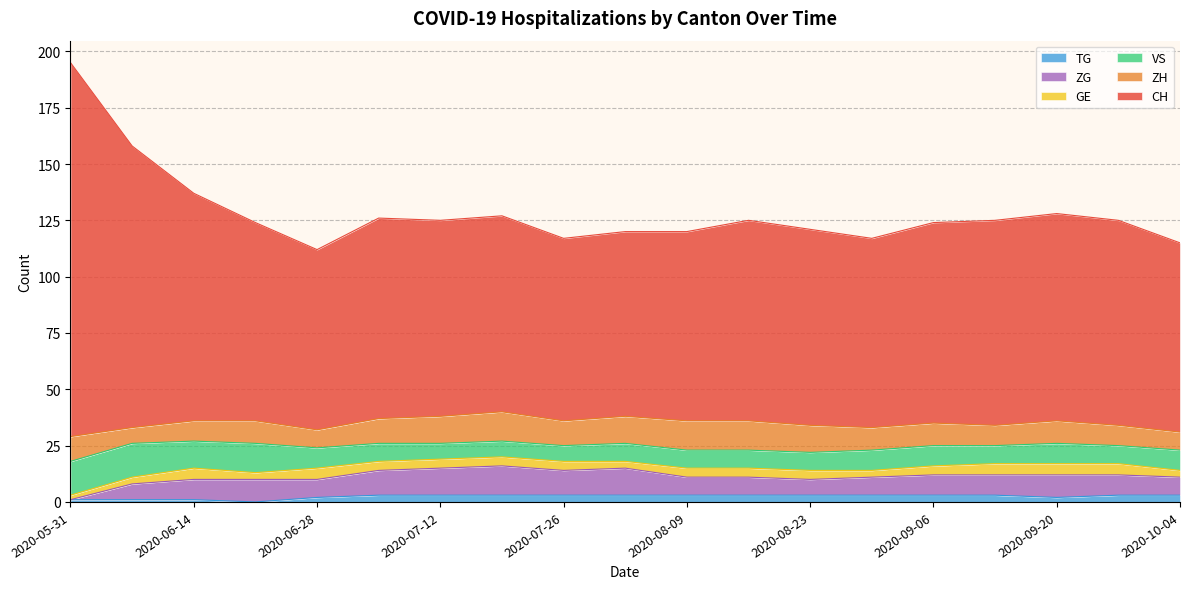

The value of ZH at 2020-09-27 is 15. True or false?

False